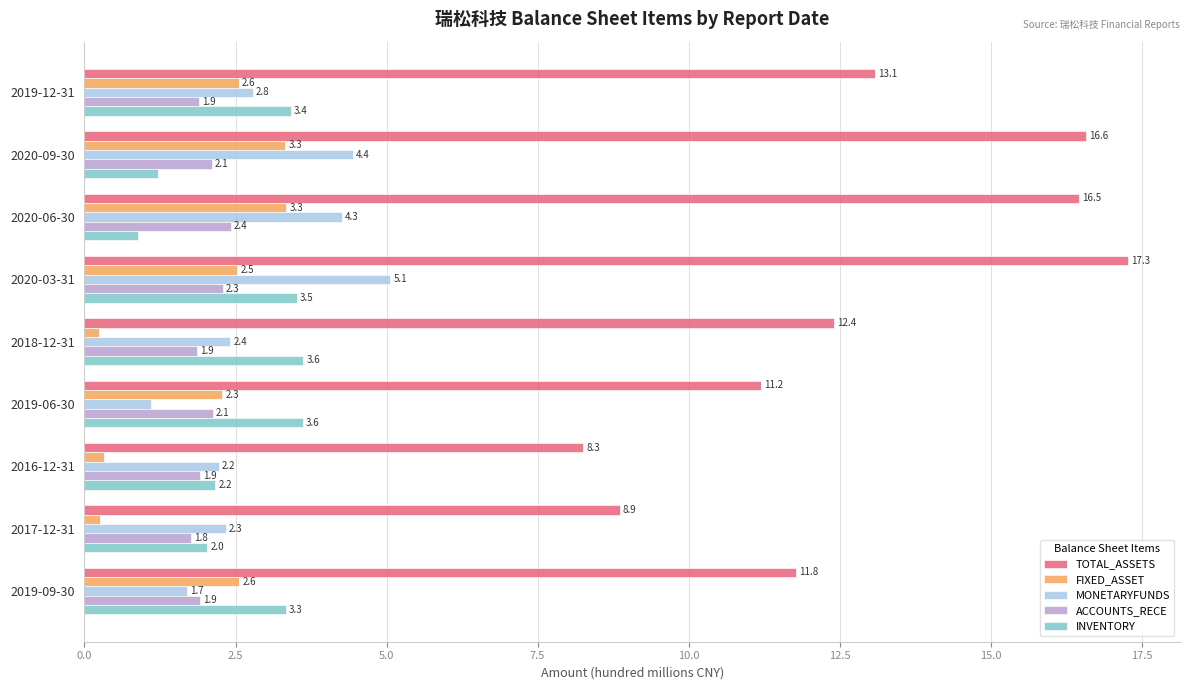

What are all the series names shown in the legend?

TOTAL_ASSETS, FIXED_ASSET, MONETARYFUNDS, ACCOUNTS_RECE, INVENTORY